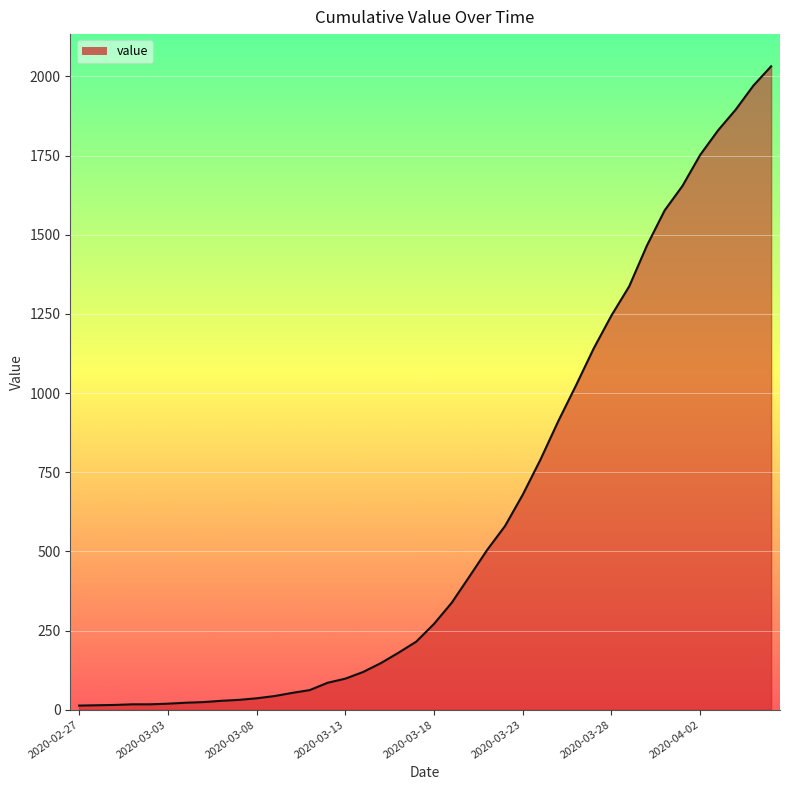

What is the difference between the maximum and minimum values?

2019